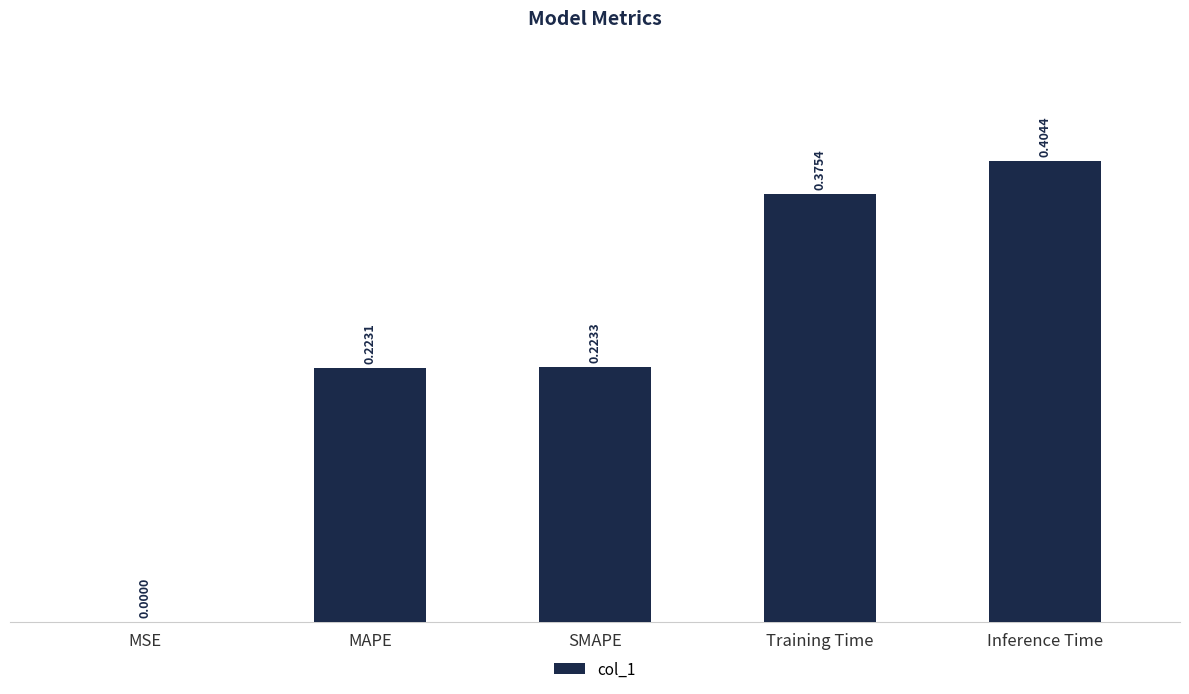

What is the sum of the values at Inference Time and Training Time?

0.8